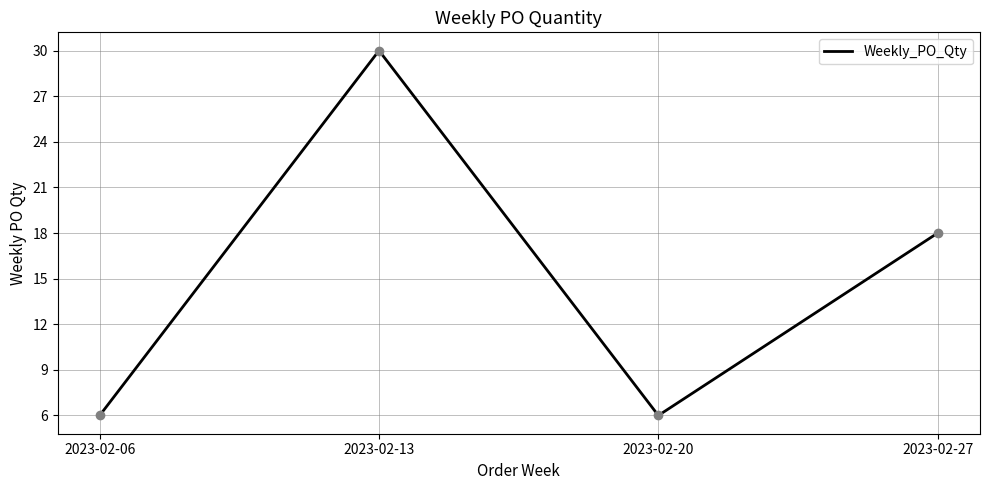

What is the change in value from 2023-02-20 to 2023-02-27?

+12